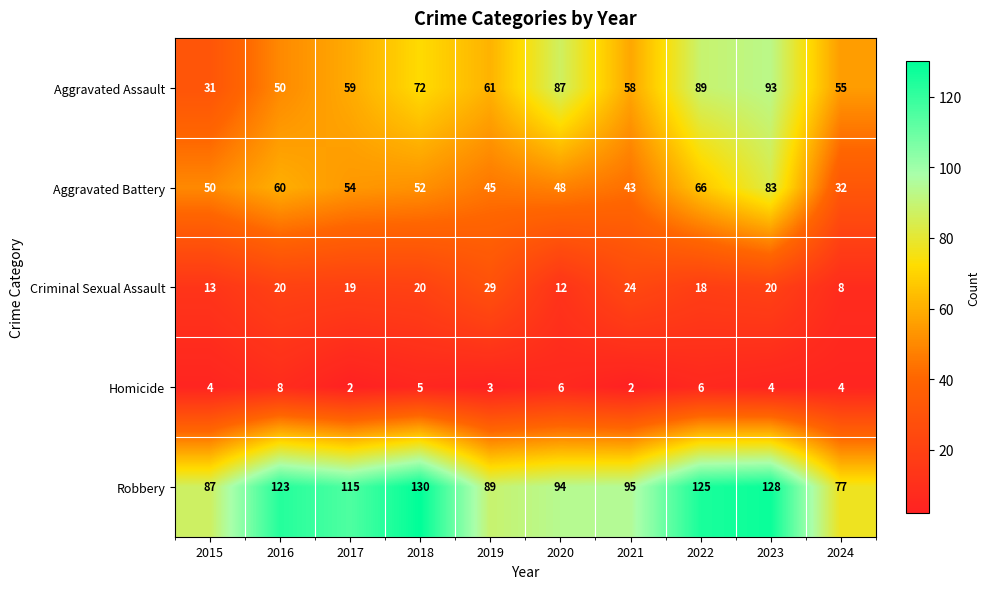

Is it true that Robbery equals 150 at 2017?

False